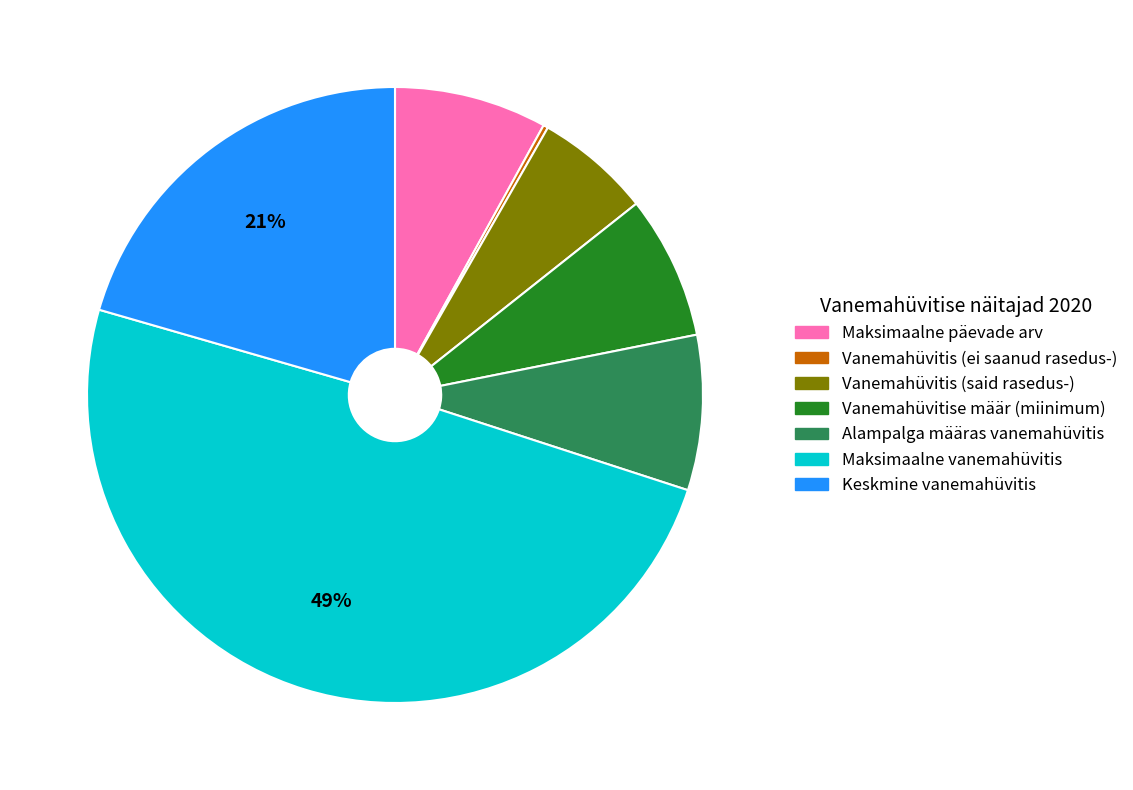

Which has a higher value, Keskmine vanemahüvitis or Alampalga määras vanemahüvitis?

Keskmine vanemahüvitis